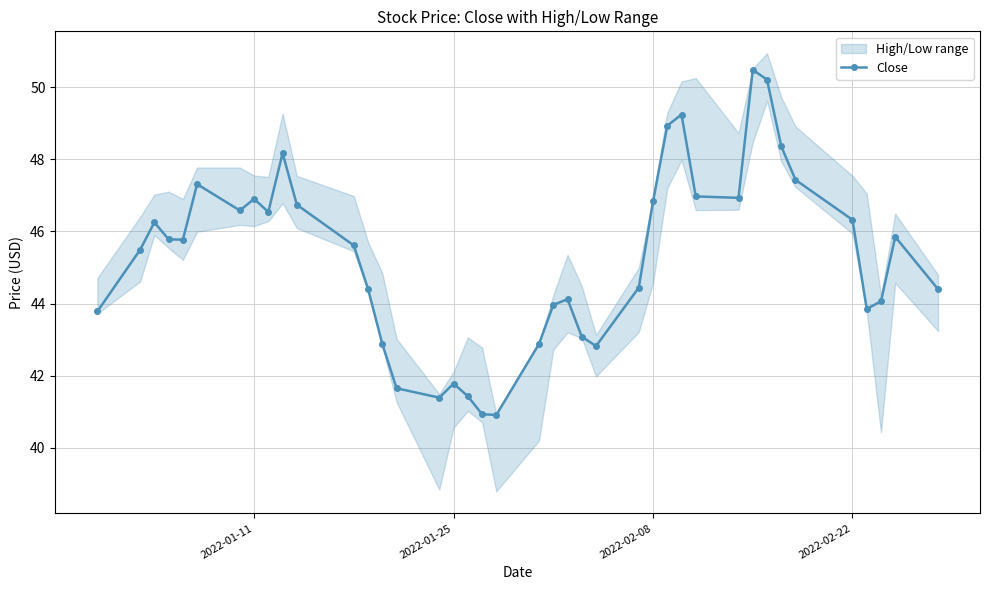

How many values in the Close series are below 45?

18